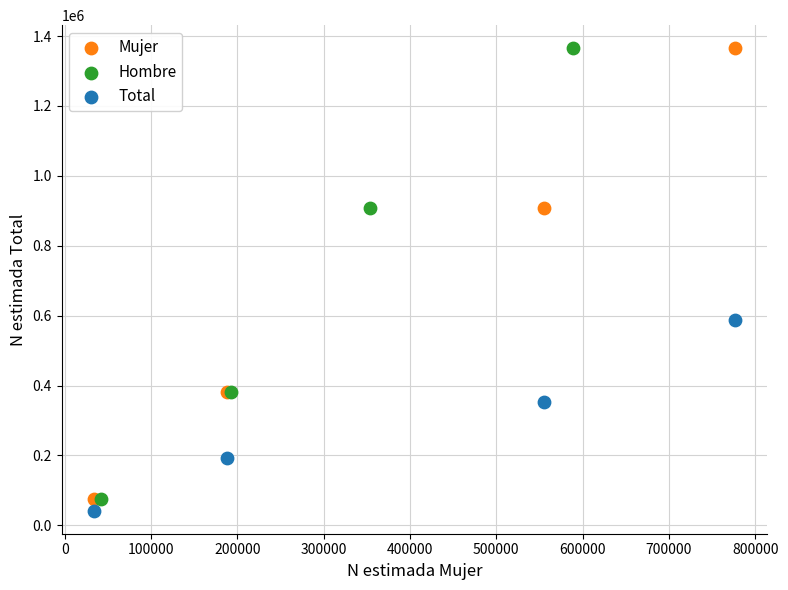

What are all the series names shown in the legend?

Mujer, Hombre, Total